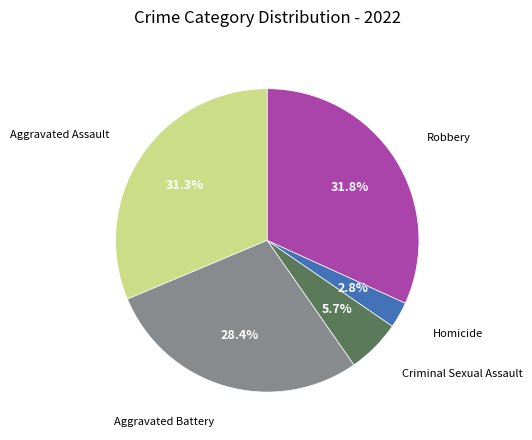

Is there any slice that represents more than half of the pie?

No